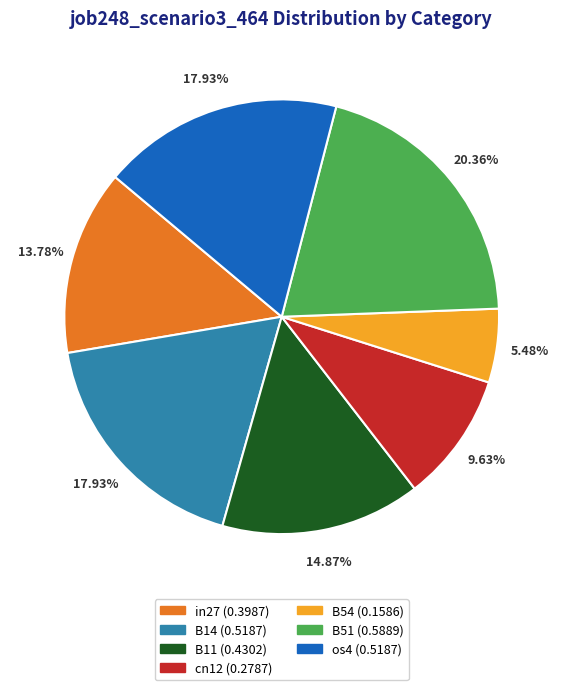

Which slice is the smallest?

B54